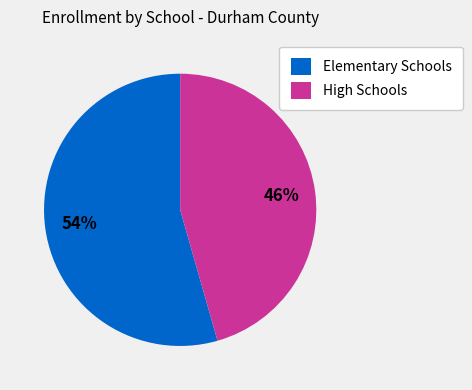

To the nearest percent, what portion does Elementary Schools represent?

54%